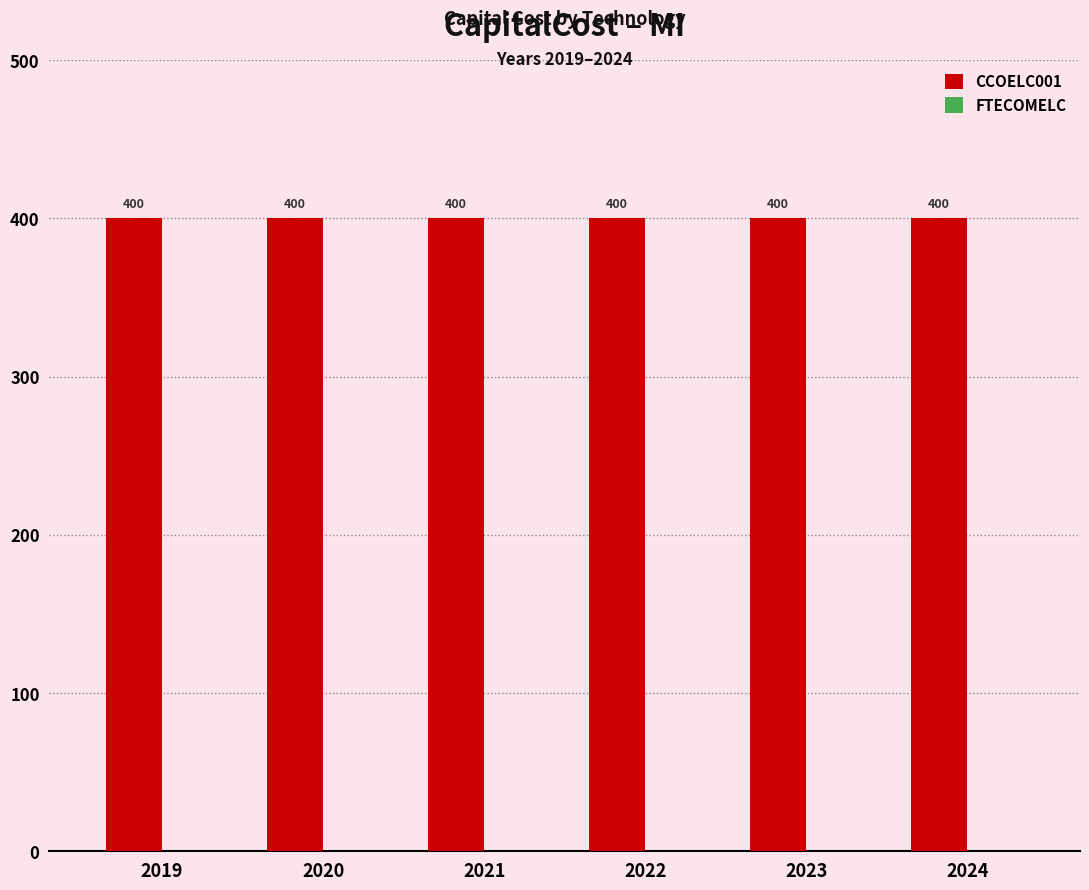

What is the maximum value shown in the chart?

400